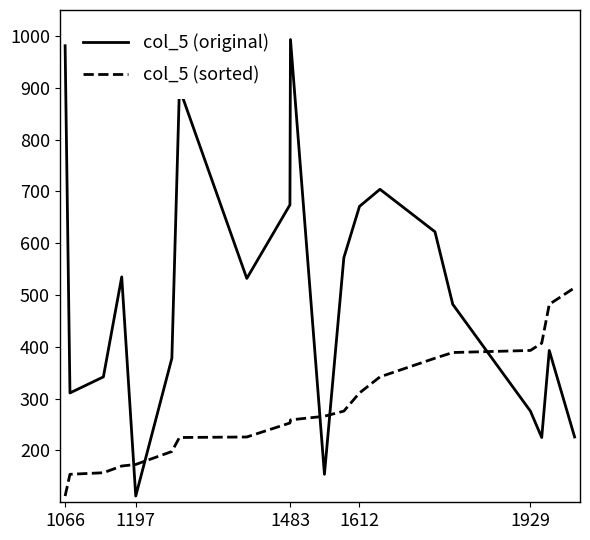

Is this an area chart (filled region under the line)?

No